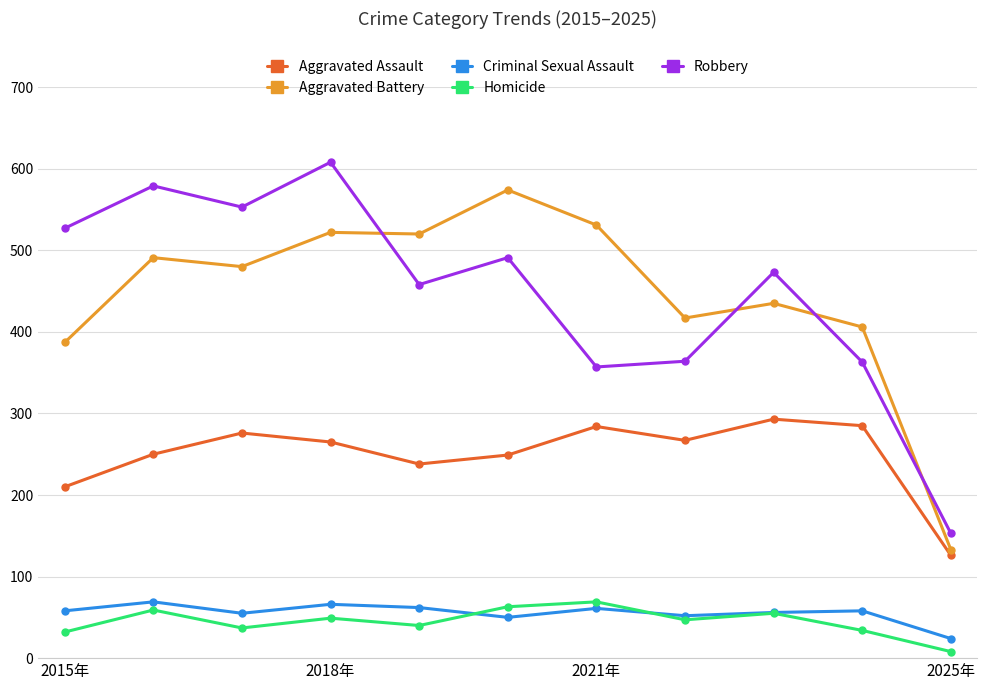

How many interior local peaks does the Aggravated Assault series have?

3